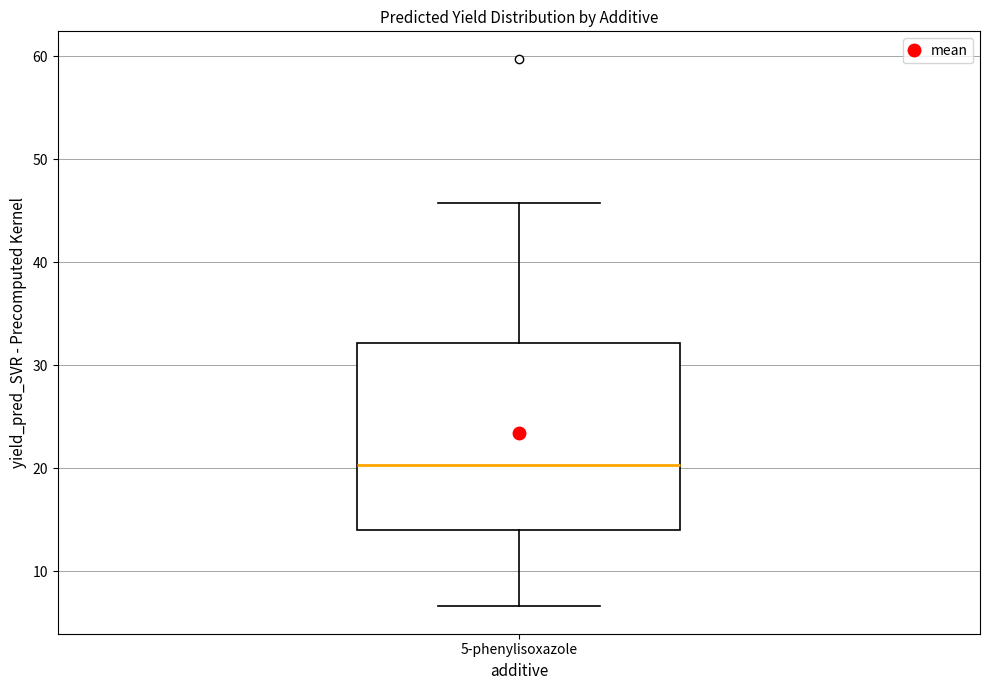

Read this box plot against the y-axis: the position of the median line, the range covered by the box, and the ends of both whiskers. The values are not printed on the chart, so give them approximately, as read against the axis.

median 20, box 14 to 32, whiskers 7 to 46